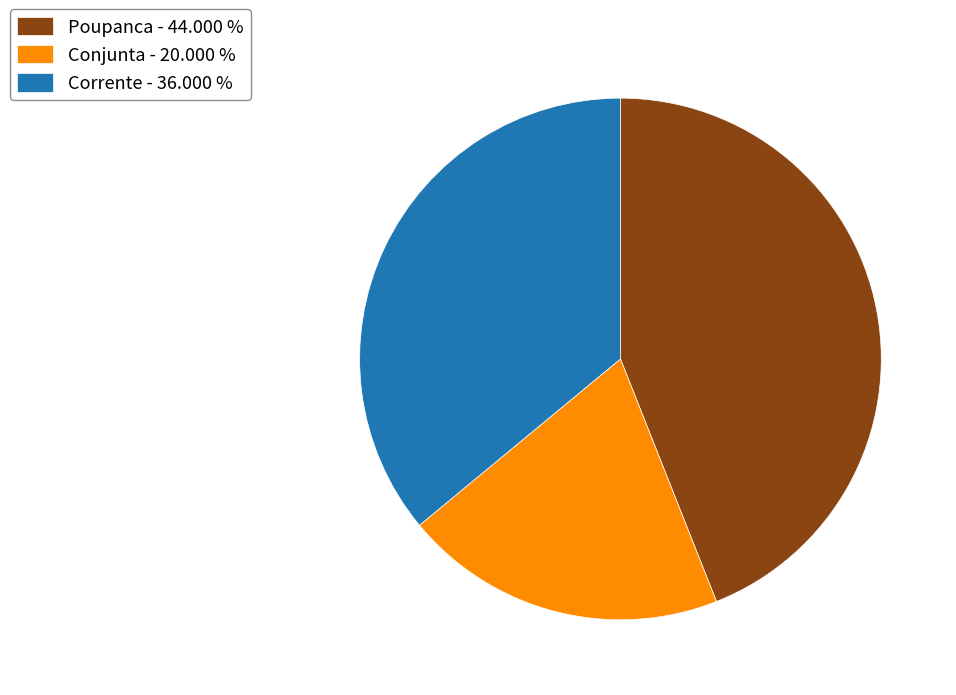

Does Poupanca account for over 50% of the chart?

No